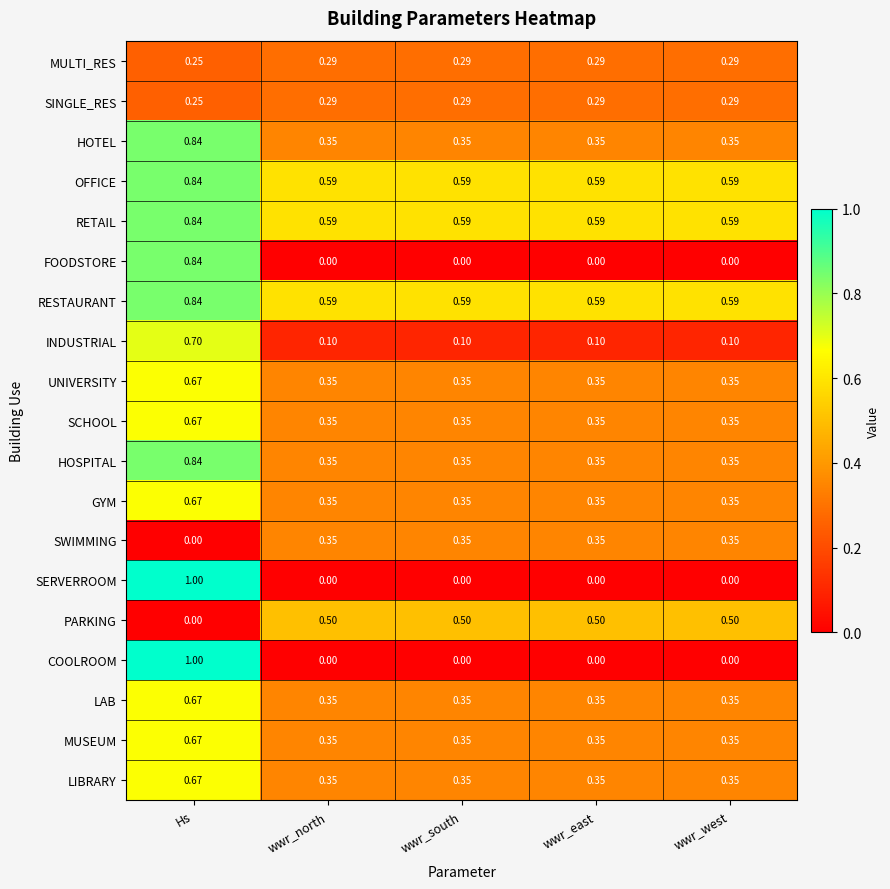

At which label does PARKING reach its minimum?

Hs